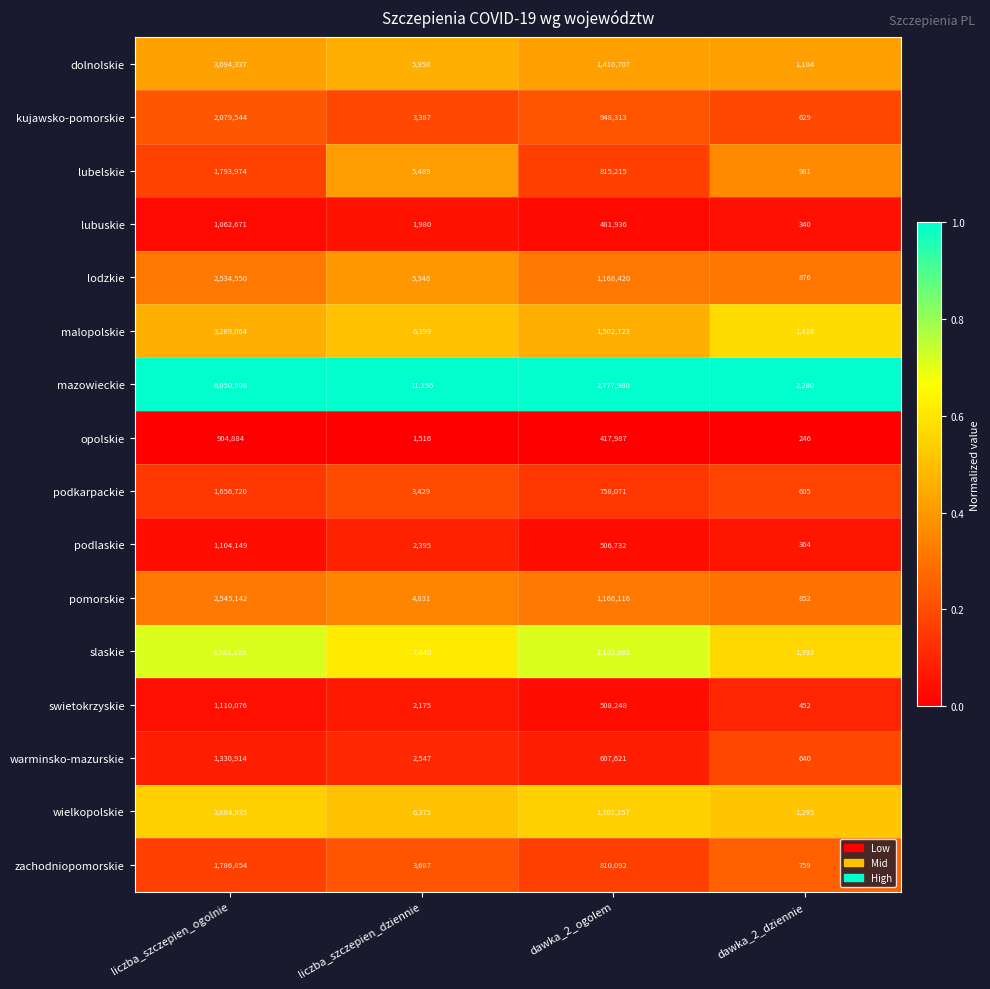

What is the difference between the second highest and second lowest values in the podlaskie series?

504337